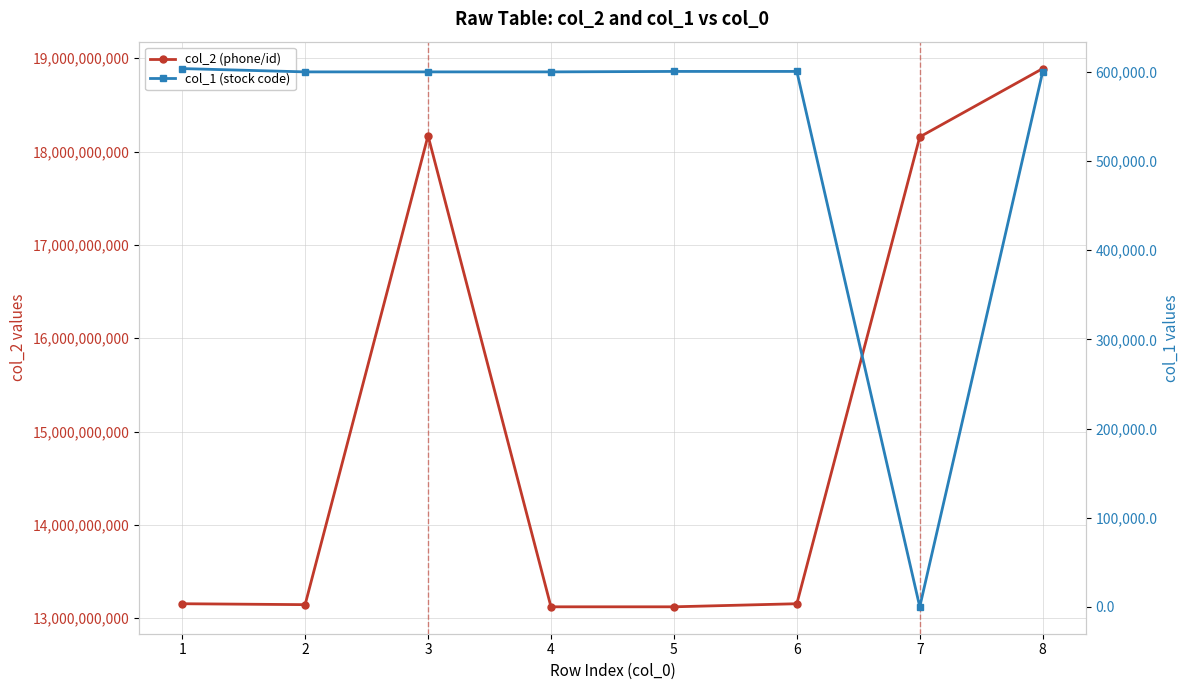

Rank the series by their average value, from highest to lowest.

col_2 (phone/id), col_1 (stock code)